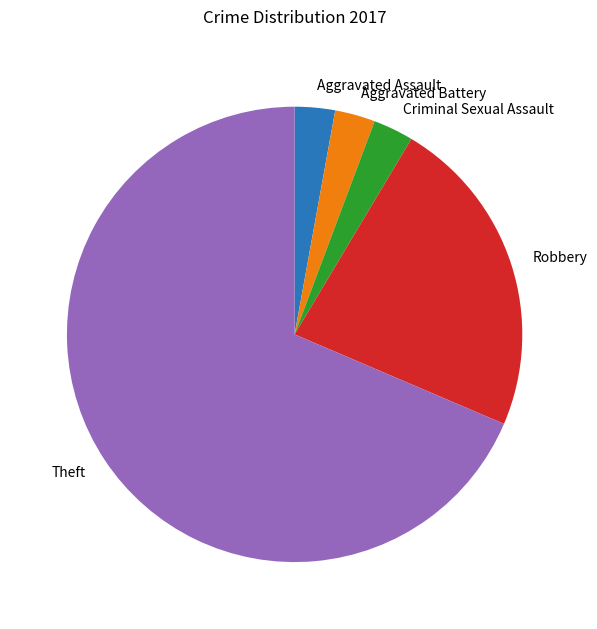

Is the sum of Theft and Robbery greater than half?

Yes